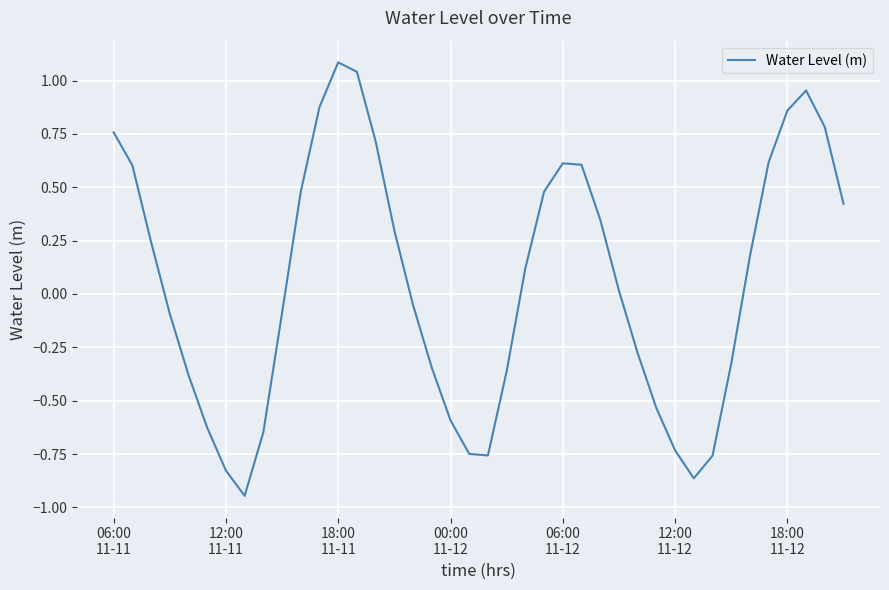

What is the greatest value displayed?

1.1